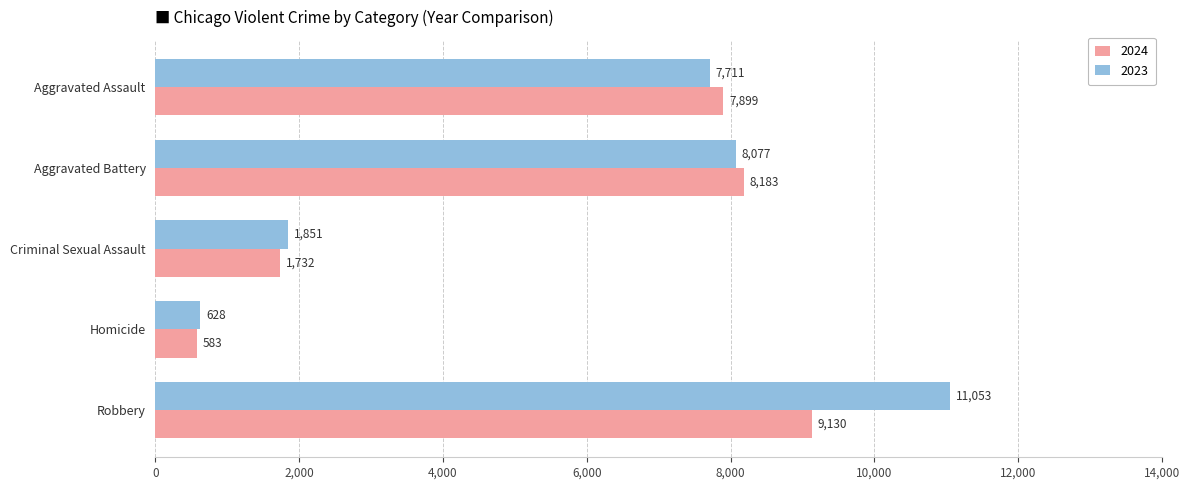

Where is 2024 nearest to the value 4856?

Aggravated Assault